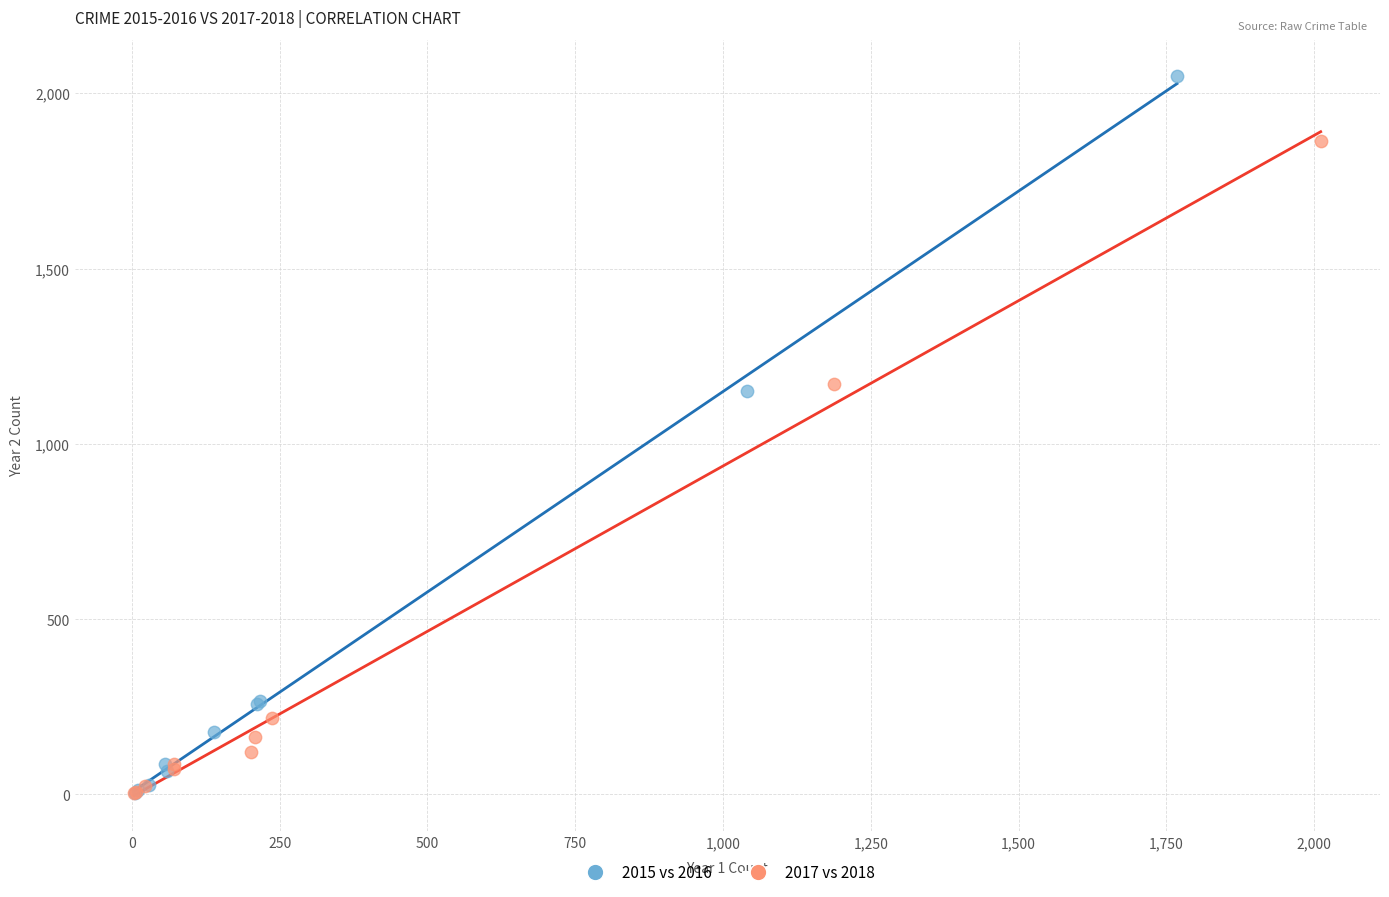

Which series contains the highest Y value?

2015 vs 2016